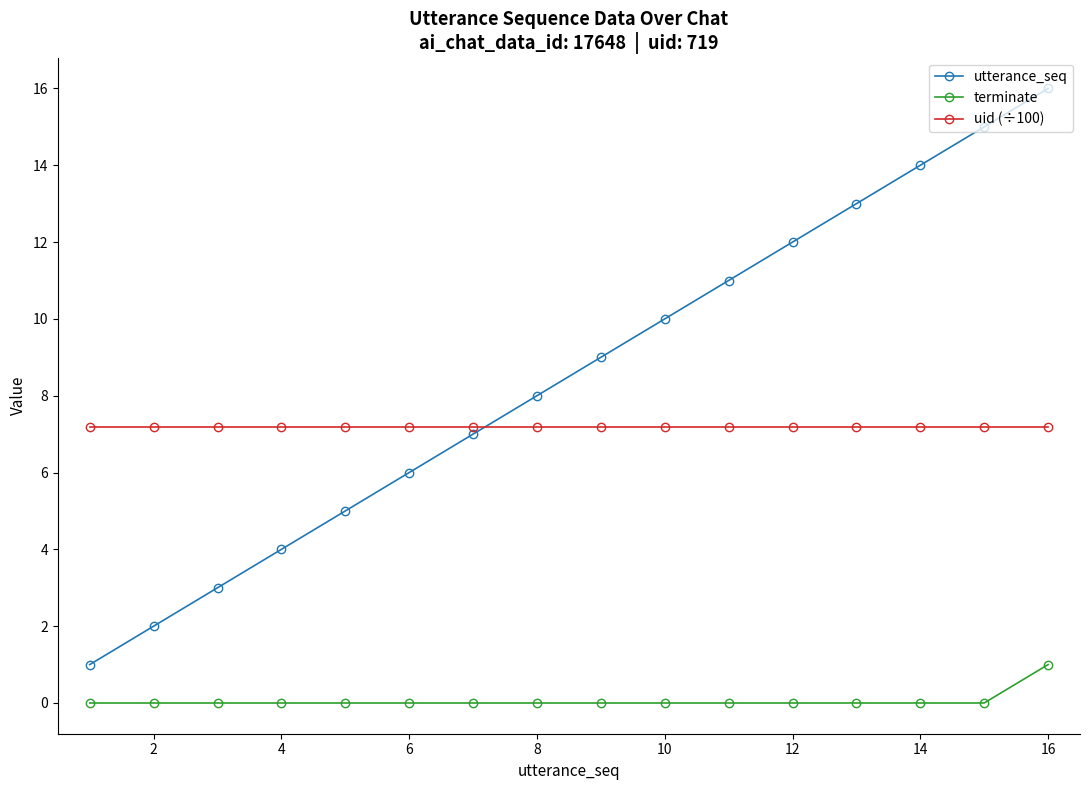

True or false: terminate and uid (÷100) cross at least once.

False